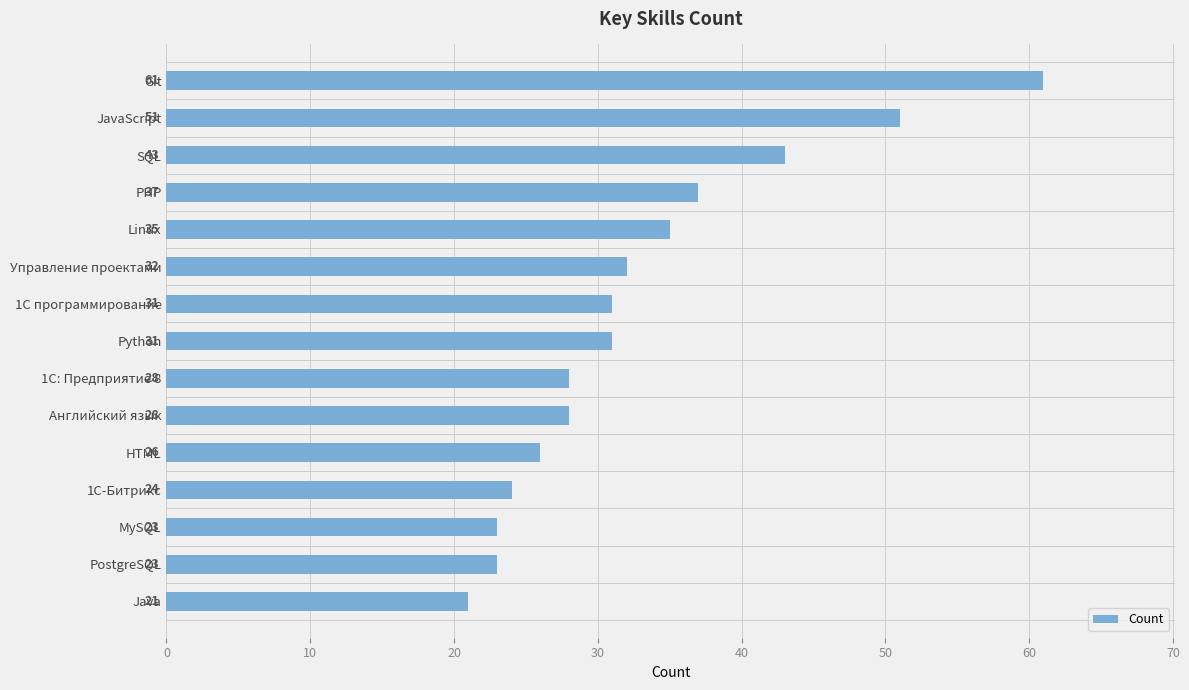

Is it true that the value at Python is 31?

True